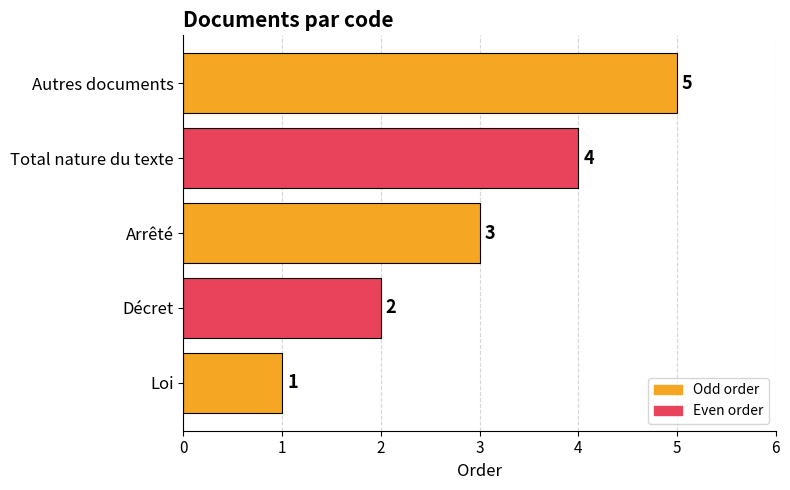

Count the number of categories in the chart.

5